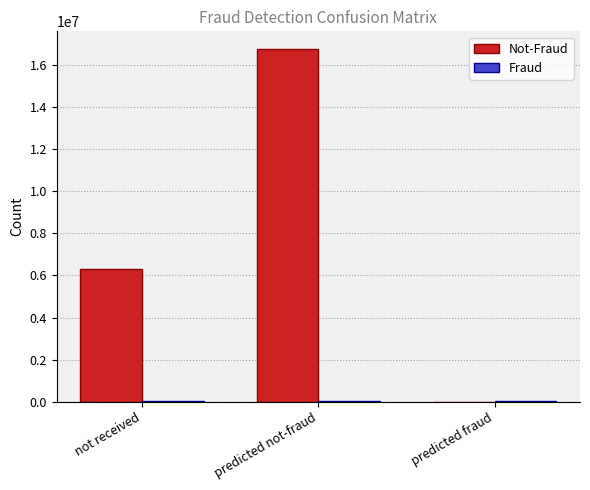

Are the bars grouped side by side (vs. stacked)?

Yes